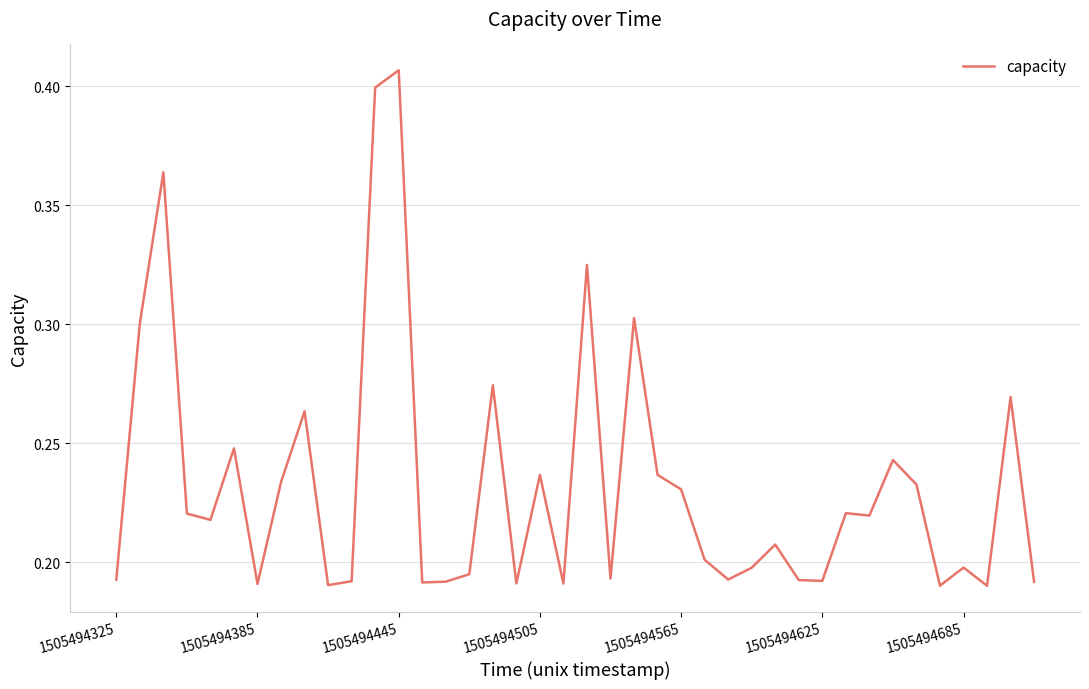

Is this an area chart (filled region under the line)?

No